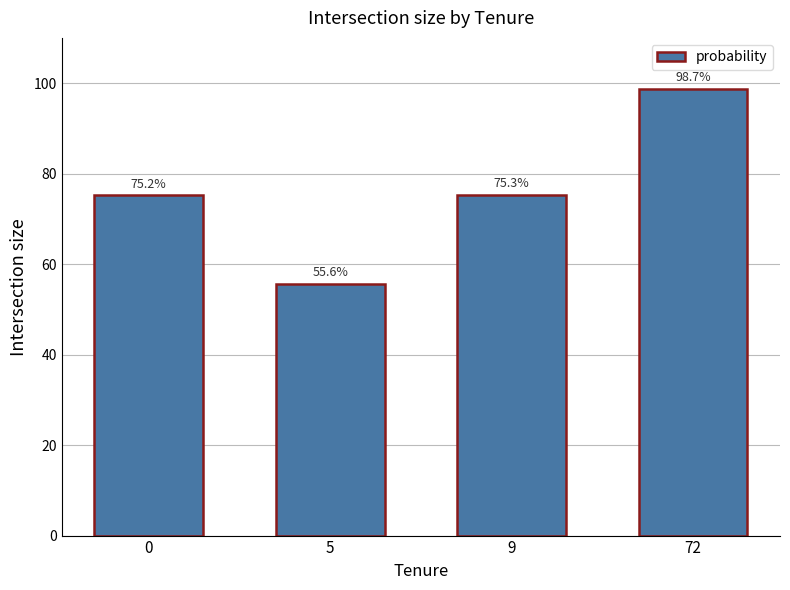

List the labels in order of value, smallest first.

5, 0, 9, 72